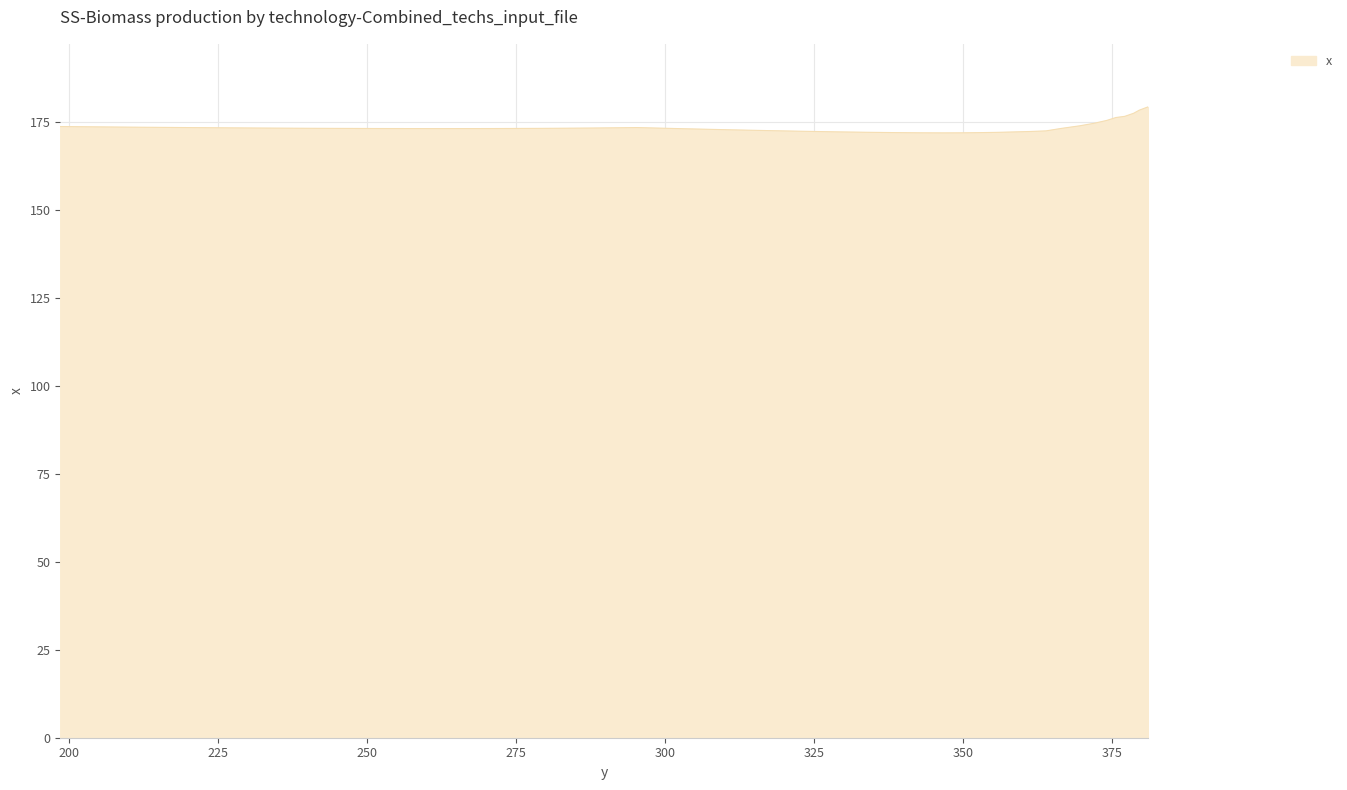

Approximately how many times larger is the value at 352.51273 compared to 343.03372?

1.0